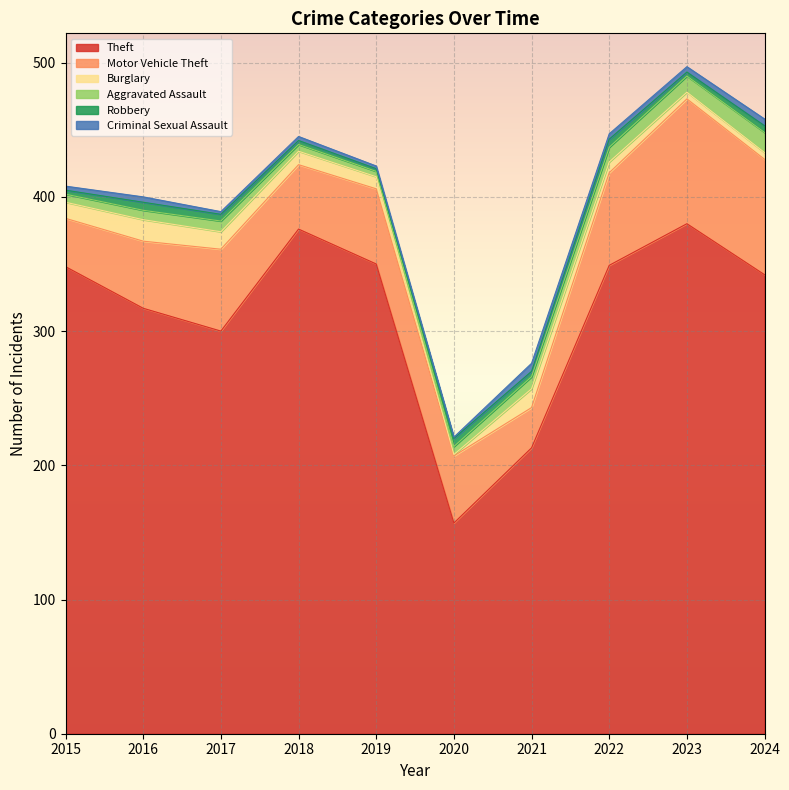

Which label corresponds to the smallest value in the chart?

2020